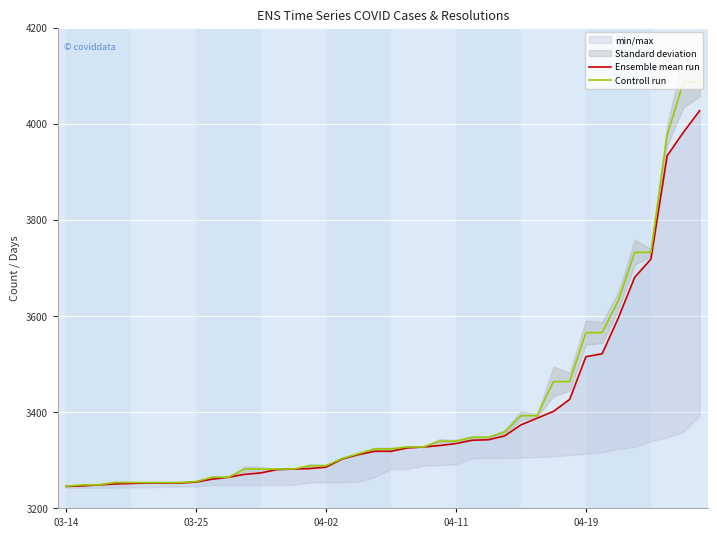

Reading left to right, extract all data points from this chart.

Ensemble mean run: 3245	3246	3248	3250	3251	3252	3252	3252	3254	3260	3264	3270	3273	3280	3281	3282	3285	3302	3311	3318	3318	3325	3327	3330	3334	3341	3342	3350	3373	3387	3401	3426	3515	3521	3596	3680	3718	3933	3982	4027
Controll run: 3245	3248	3248	3253	3253	3253	3253	3253	3255	3264	3264	3281	3281	3281	3281	3288	3288	3303	3313	3323	3323	3327	3327	3339	3339	3347	3347	3358	3392	3392	3463	3463	3565	3565	3632	3732	3732	3976	4086	4086